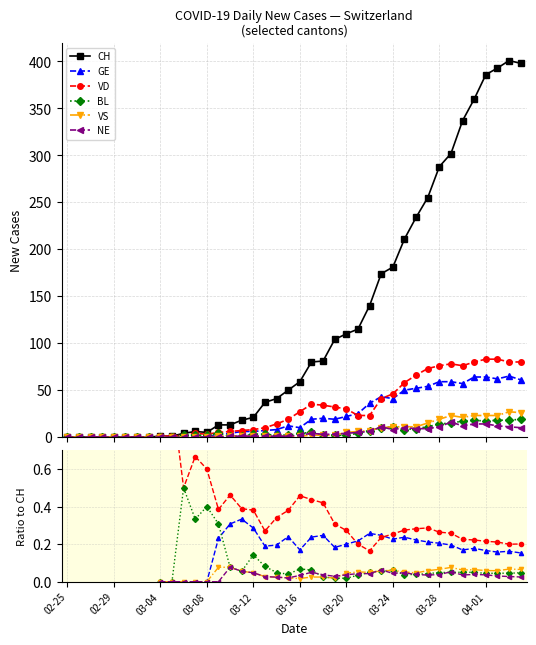

What is the maximum value for VD?

83